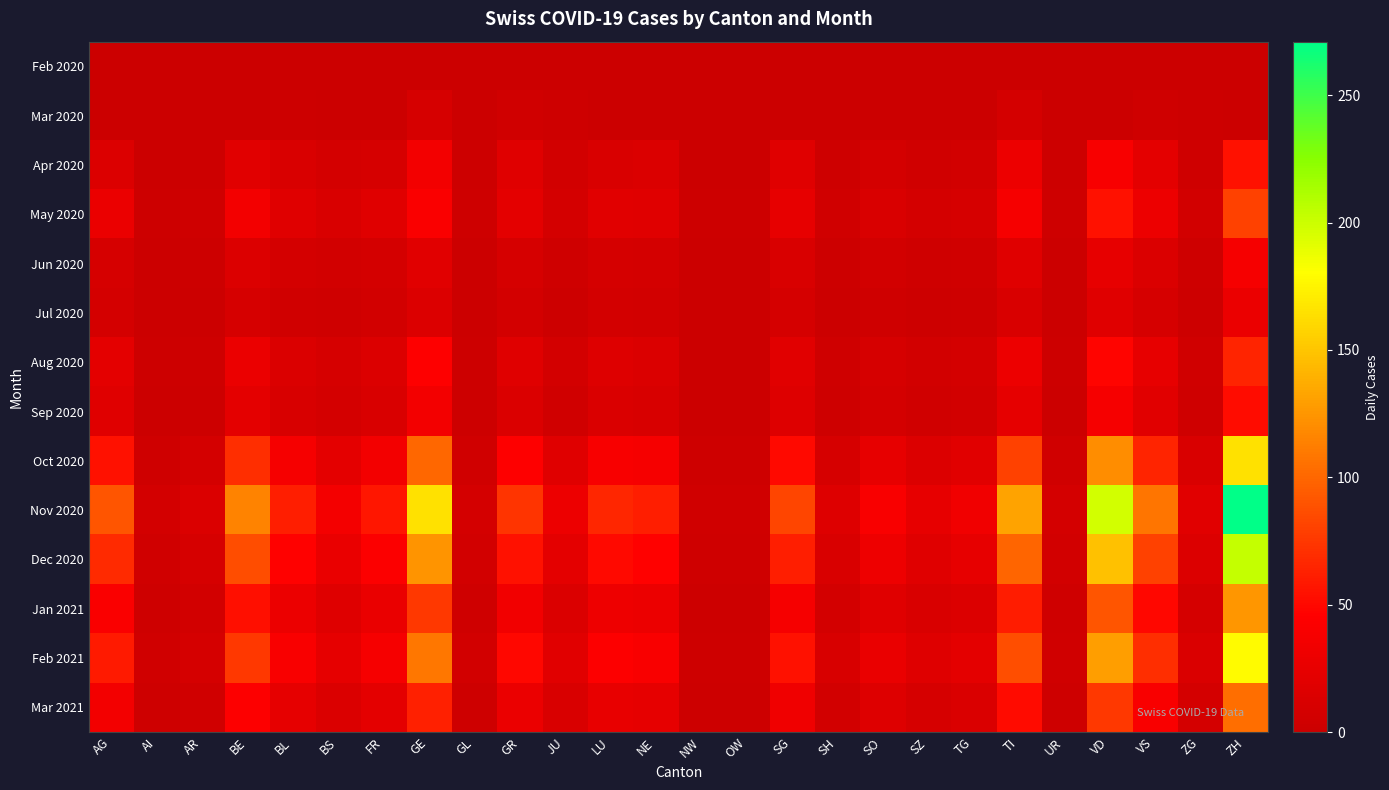

Between NE and TG, which series saw the biggest shift?

Nov 2020